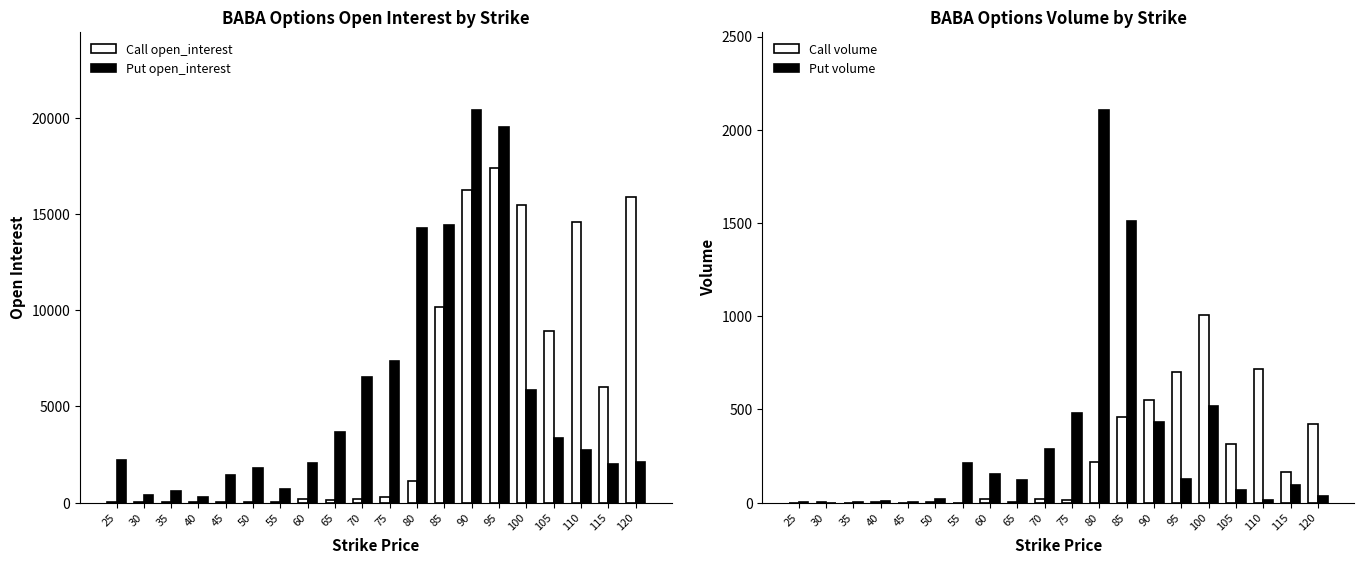

At how many categories does at least one series exceed 4491?

11